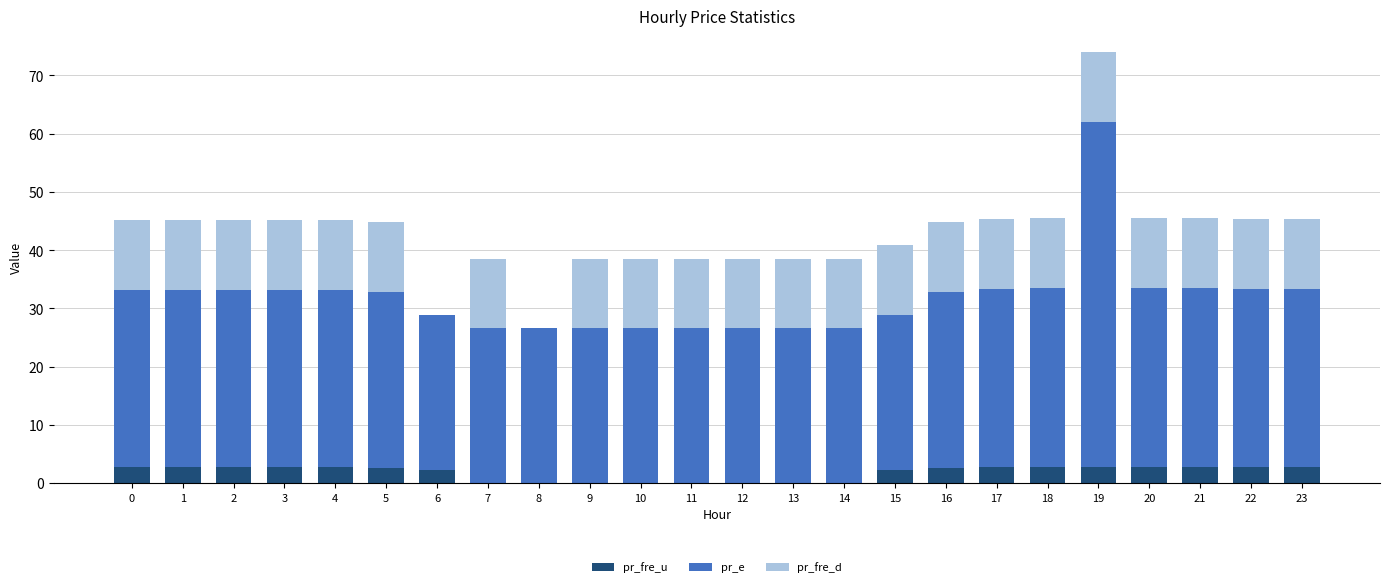

At which category is the sum across all series the highest?

19